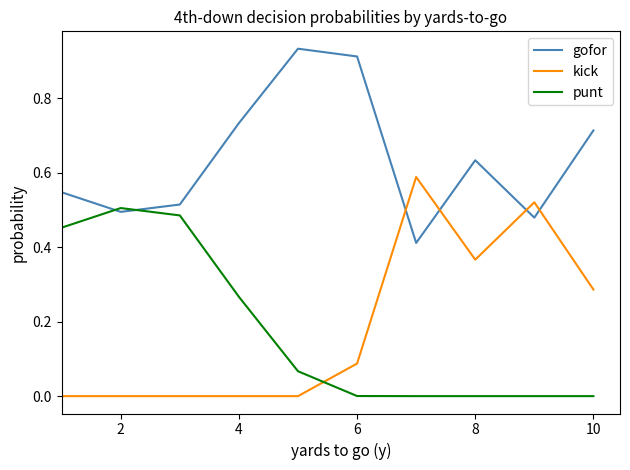

How many intersections are there between punt and kick?

1